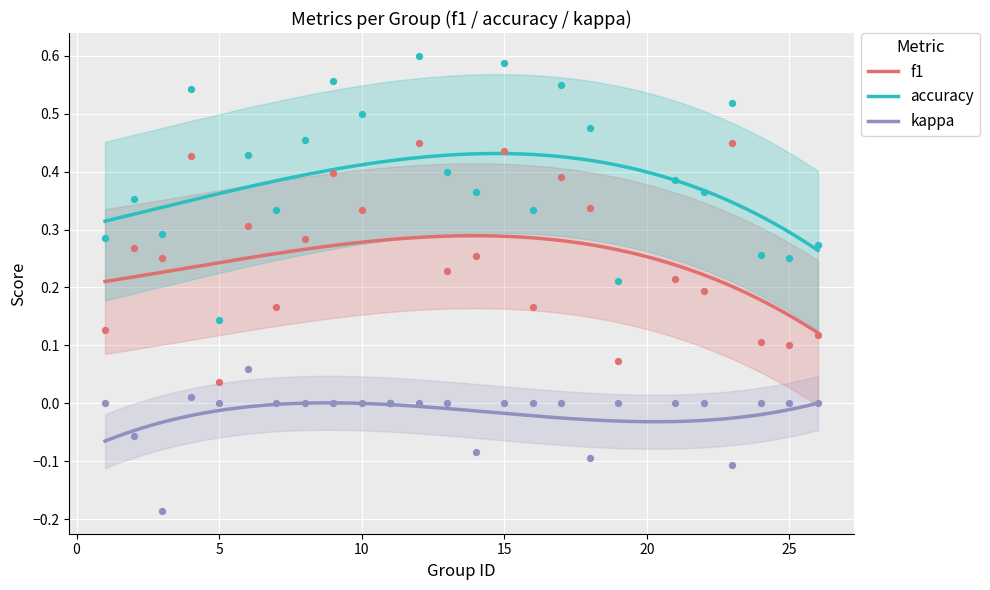

At how many categories does at least one series exceed 0?

24